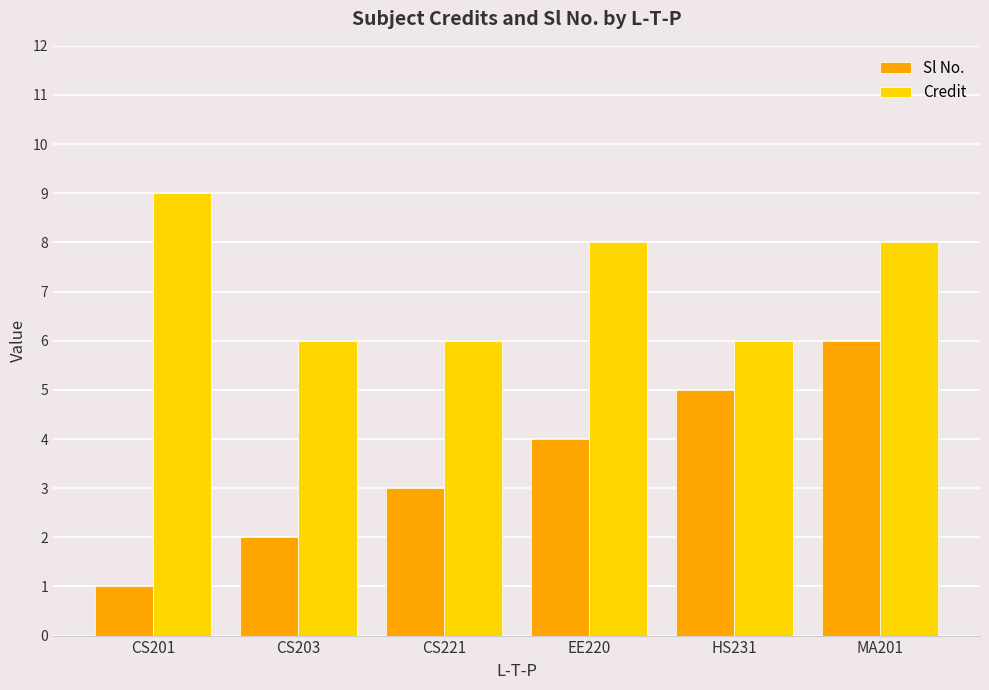

What is the label of the 4th bar from the right?

CS221